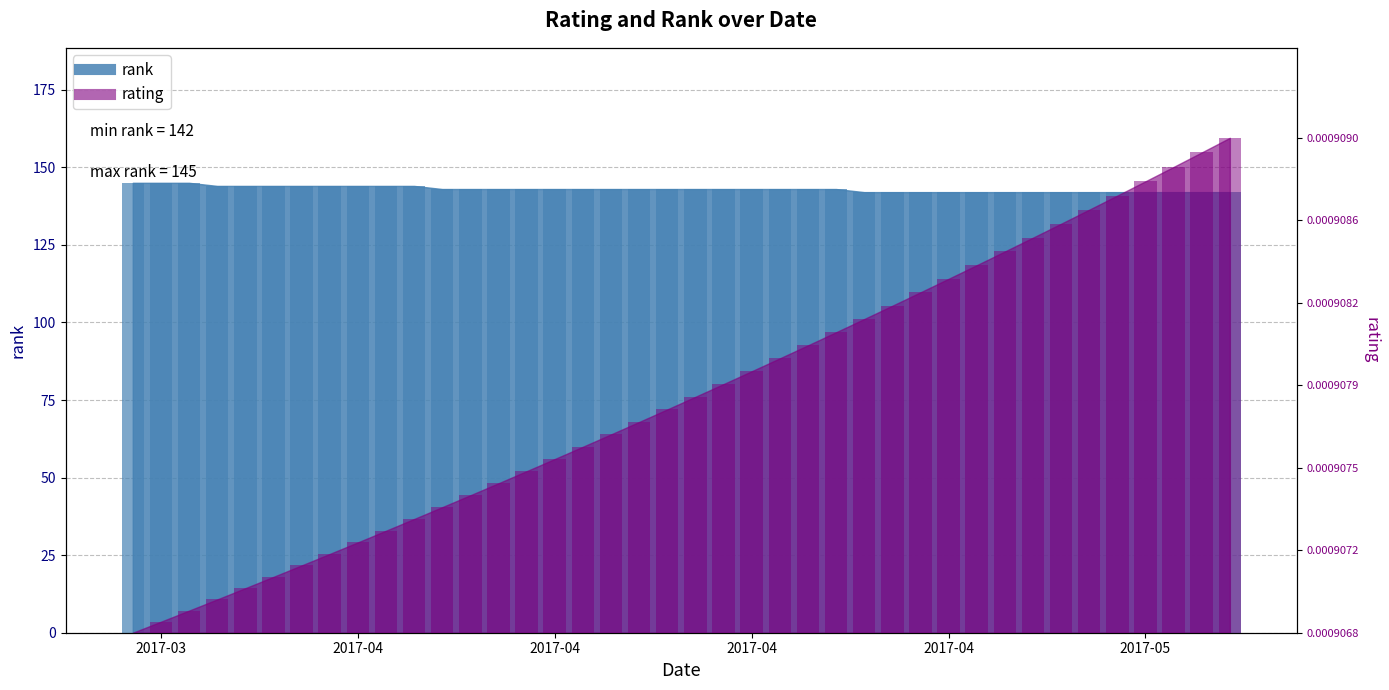

What is the difference between the second highest and second lowest values in the rank series?

3.0